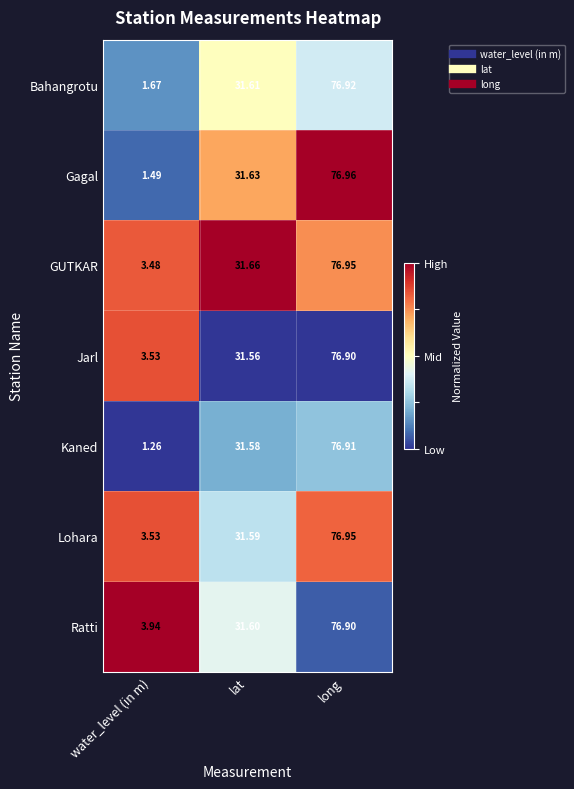

At which label does Ratti first exceed 31?

lat